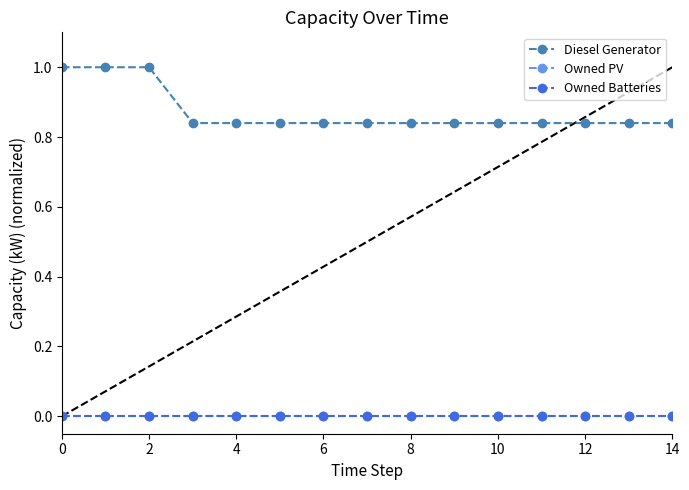

Which series has the largest total across all categories?

Diesel Generator